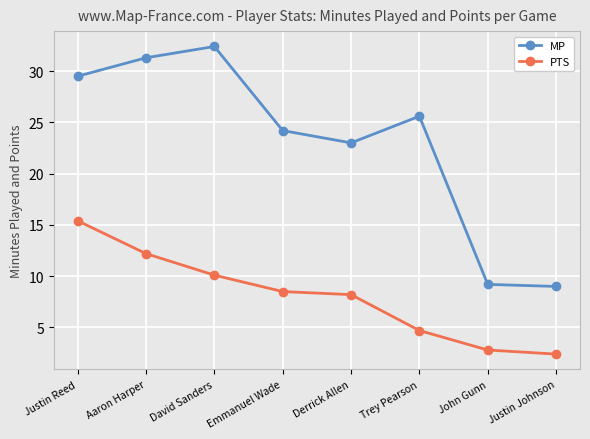

What are all the series names shown in the legend?

MP, PTS